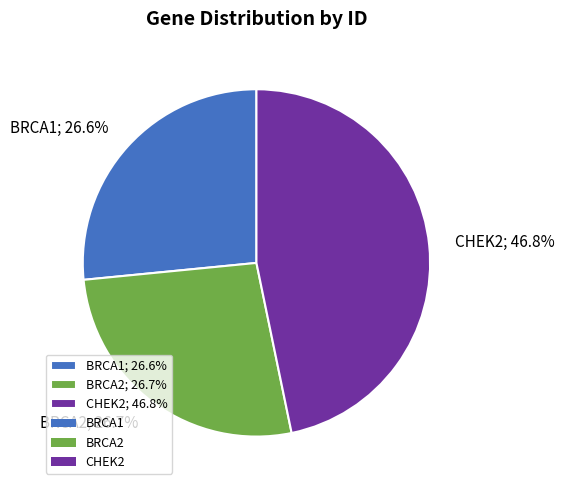

Is the sum of BRCA2 and CHEK2 greater than half?

Yes